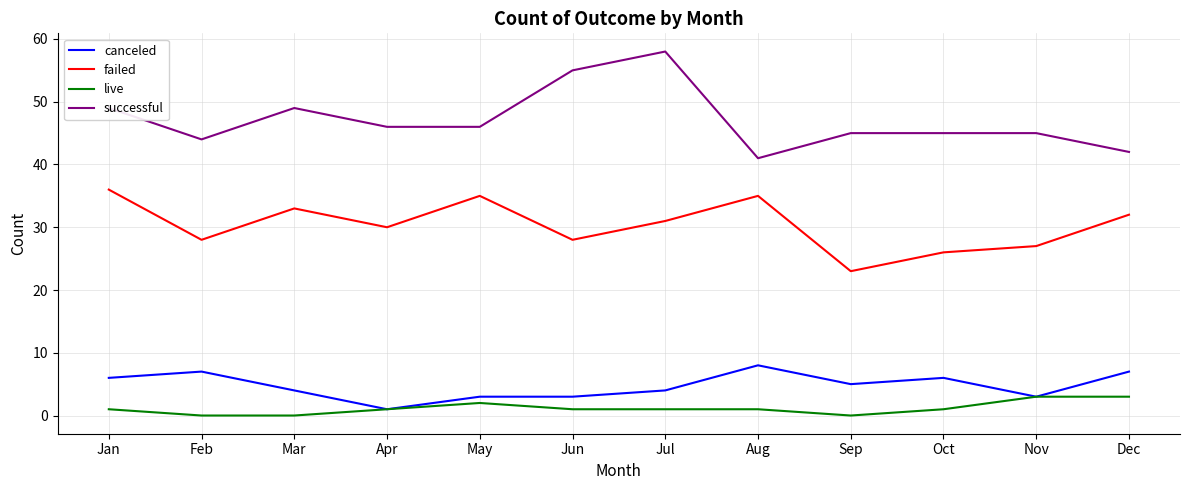

What value does the successful series have at Apr?

46